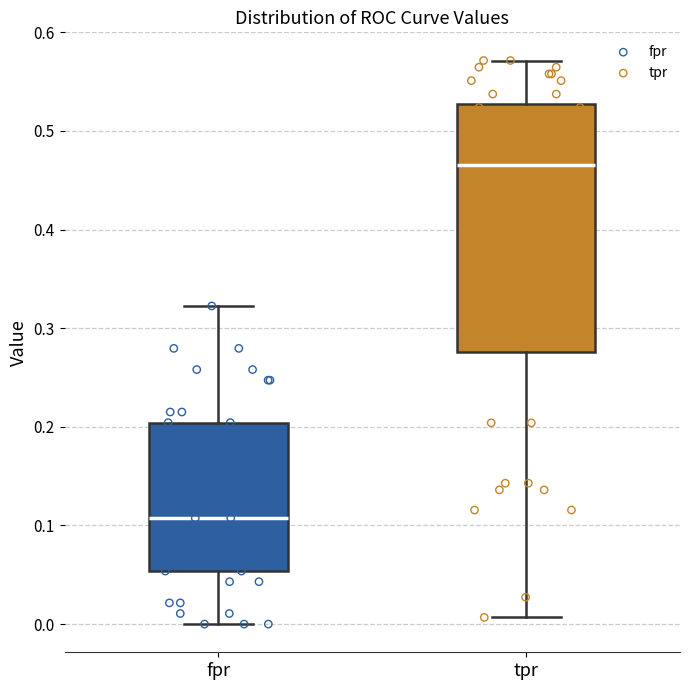

Reading left to right, transcribe this box plot: for each box, give where its median line is, the range the box spans, and where its two whiskers end, as read against the y-axis. The values are not printed on the chart, so give them approximately, as read against the axis.

fpr: median 0.11, box 0.05 to 0.20, whiskers 0.00 to 0.32
tpr: median 0.47, box 0.28 to 0.53, whiskers 0.01 to 0.57